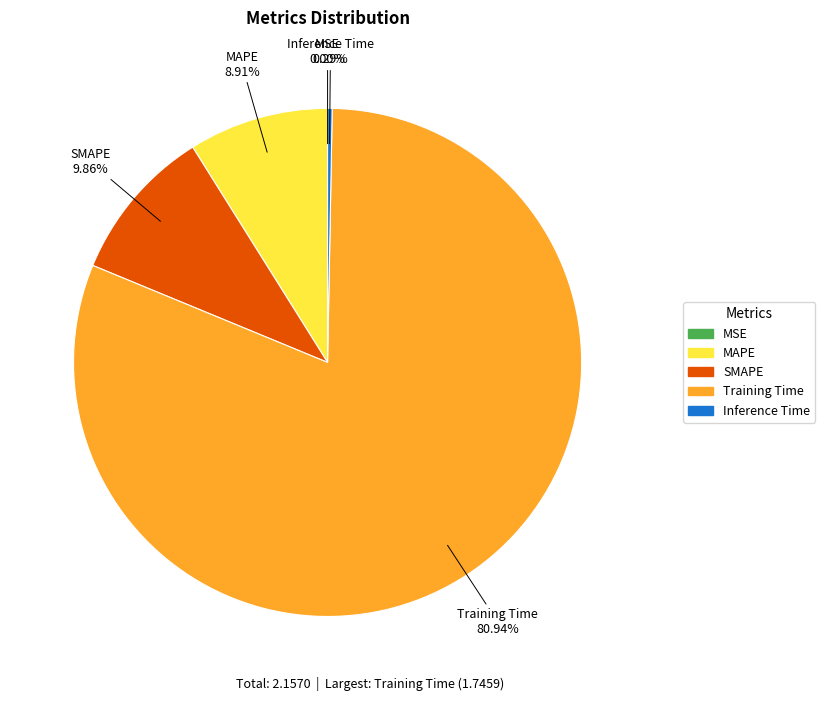

What is the largest slice in the pie chart?

Training Time